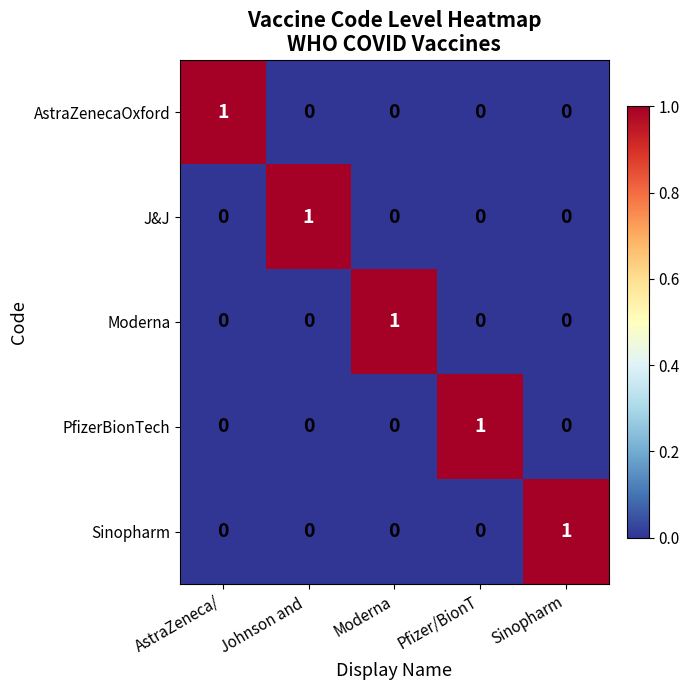

Which category has the highest value in the Sinopharm series?

Sinopharm